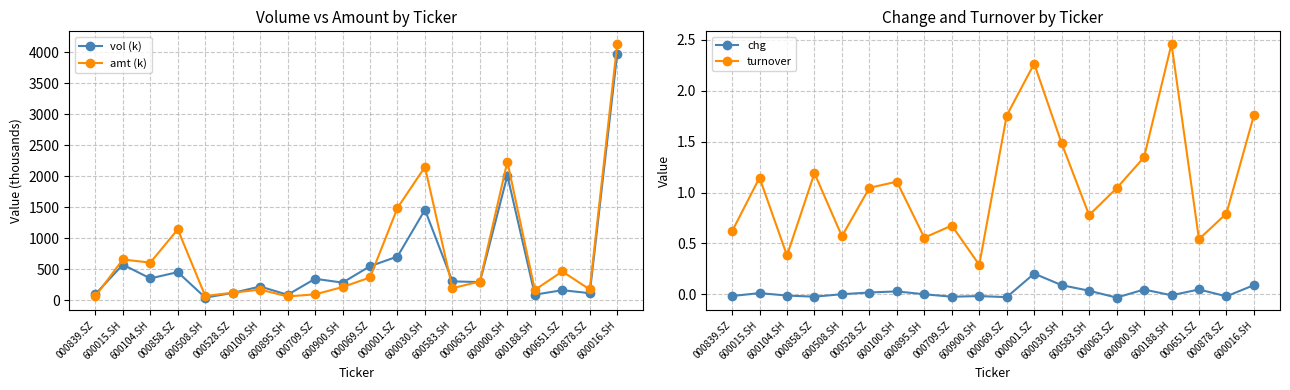

What position from the left is 600900.SH?

10